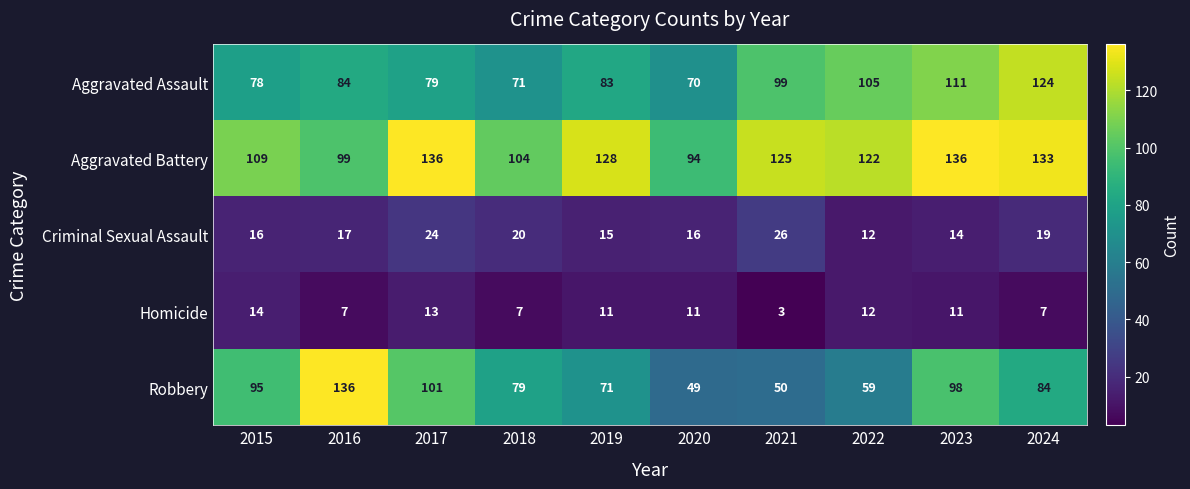

Count the number of categories in the chart.

10